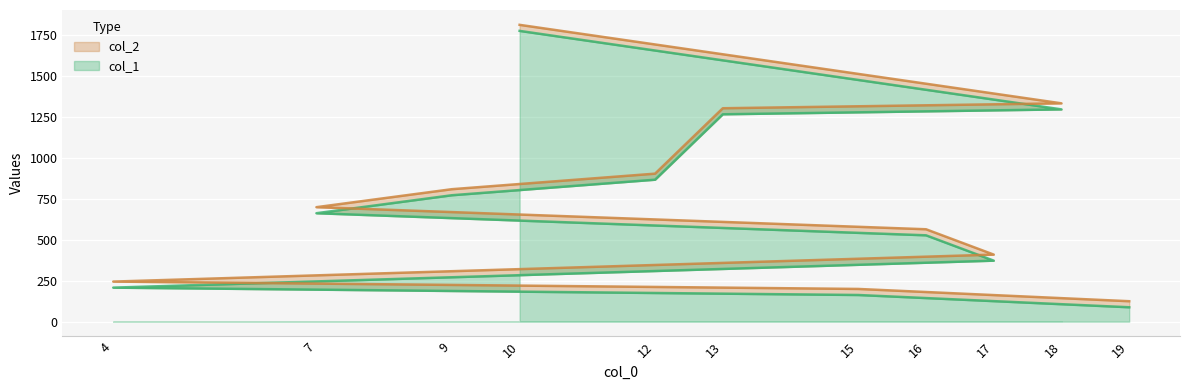

The col_2 series shows 810 at 9. True or false?

True